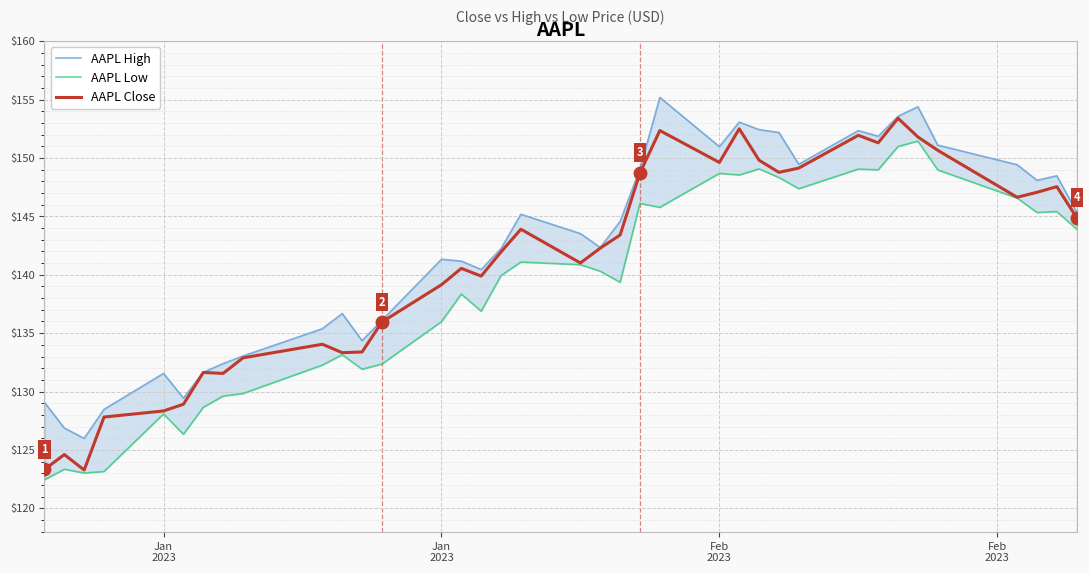

True or false: AAPL High and AAPL Close cross at least once.

False